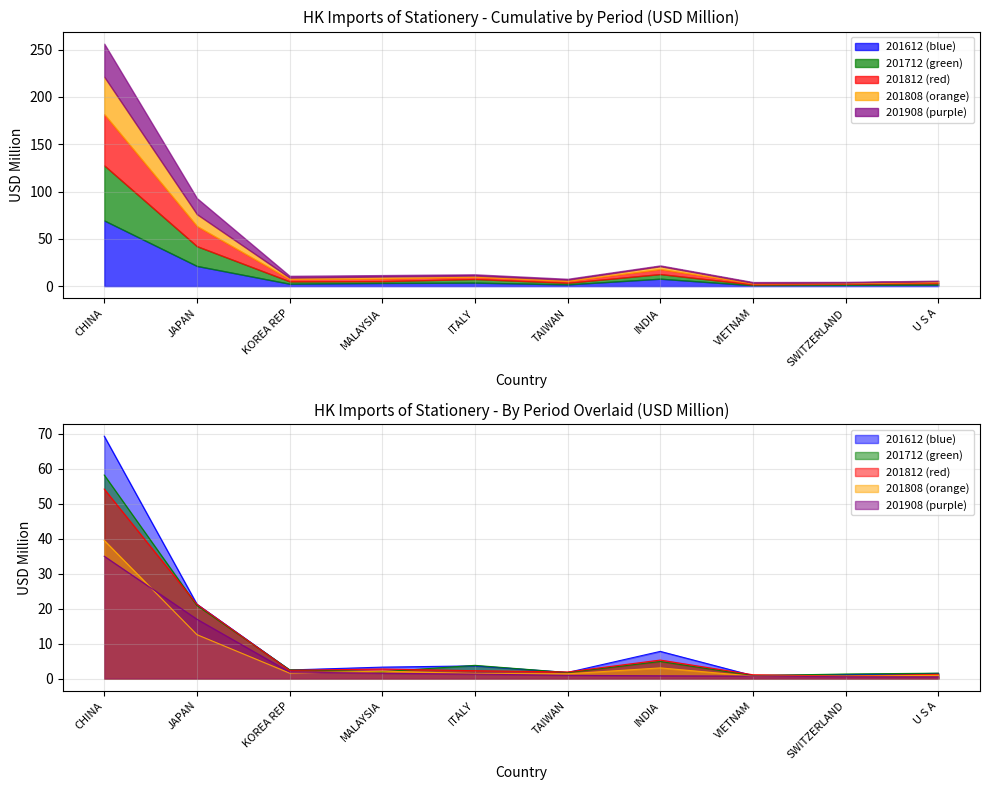

Reading left to right, transcribe all the data shown in this chart.

201612: 69.3	21.3	2.5	3.3	3.6	1.8	7.8	0.8	1.1	1.5
201712: 58.2	20.9	2.5	2.0	3.8	1.7	4.9	0.9	1.3	1.6
201808: 39.5	12.6	1.6	2.1	1.4	1.4	3.1	0.7	0.7	1.0
201812: 54.2	21.3	2.4	2.7	2.3	1.9	5.3	1.1	0.7	1.2
201908: 35.0	17.0	1.9	1.5	1.3	0.9	0.8	0.7	0.5	0.5